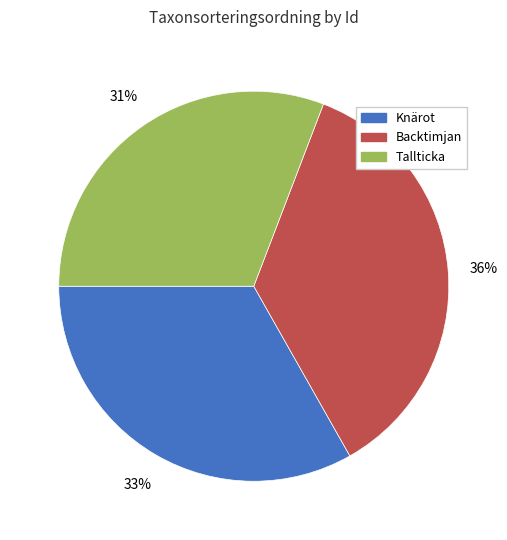

To the nearest percent, what portion does Backtimjan represent?

36%